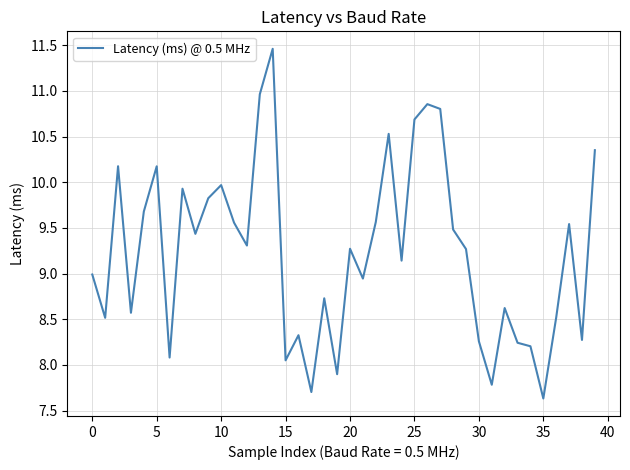

How many series are shown in this chart?

1